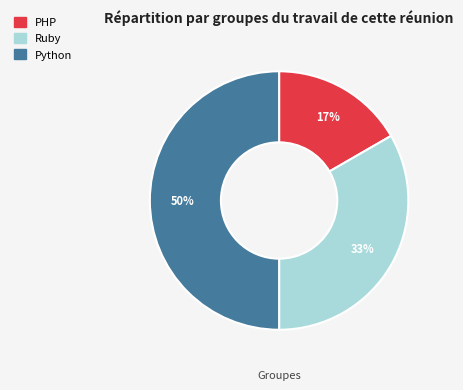

What is the ratio of the value at PHP to the value at Python?

0.3